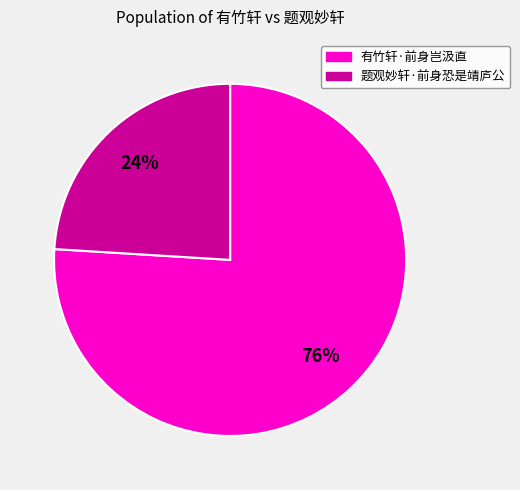

What is the ratio of the value at 题观妙轩·前身恐是靖庐公 to the value at 有竹轩·前身岂汲直?

0.3